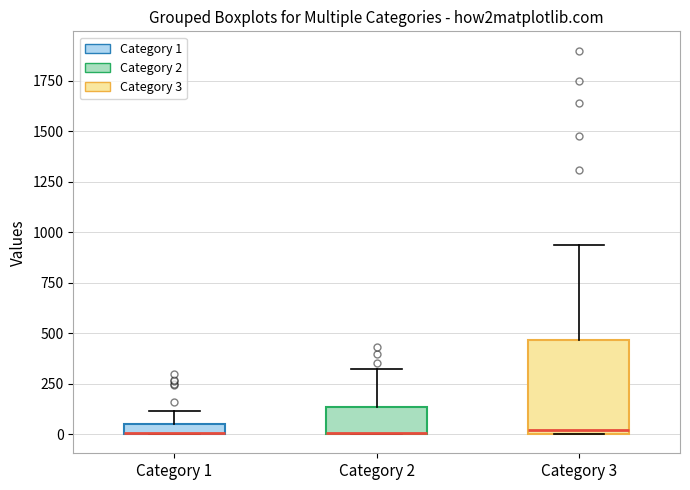

Comparing the boxes themselves (not the whiskers), which one is the tallest?

Category 3